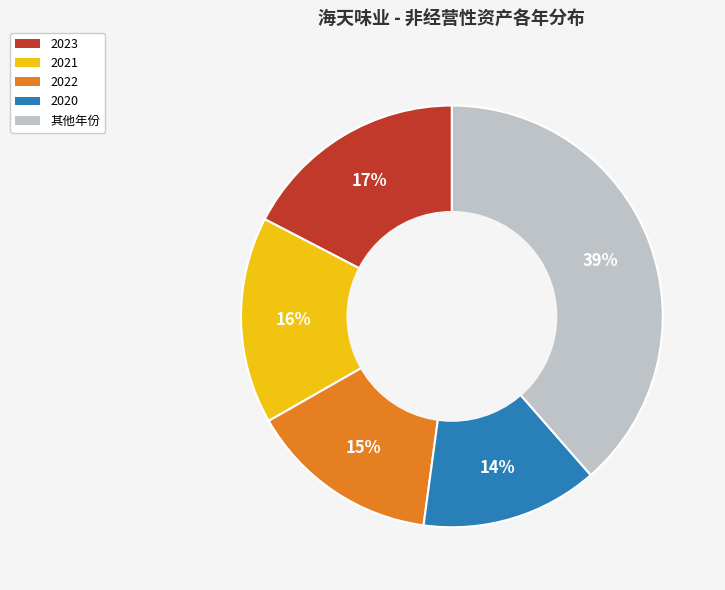

To the nearest percent, what is the average slice percentage?

20%